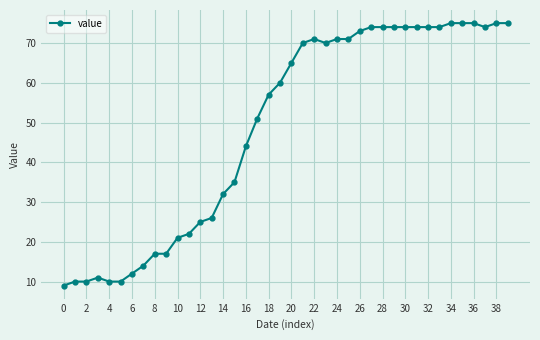

What is the minimum value shown in the chart?

9